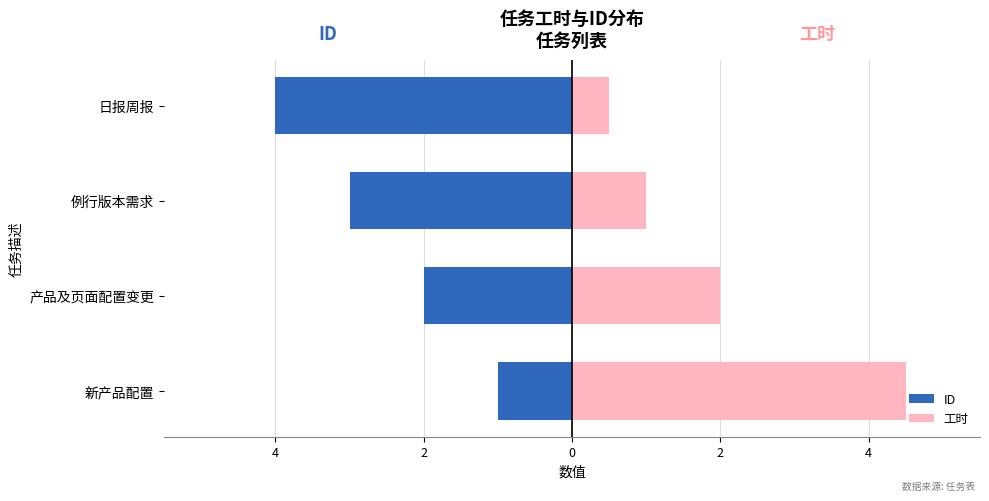

Count the number of categories in the chart.

4